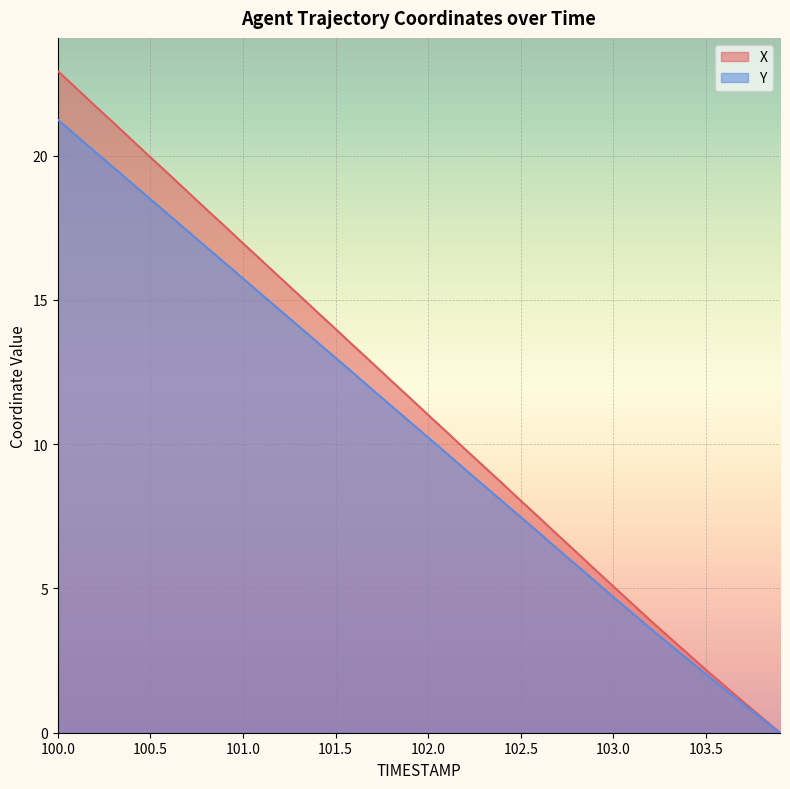

What is the label of the 10th point from the right?

103.0